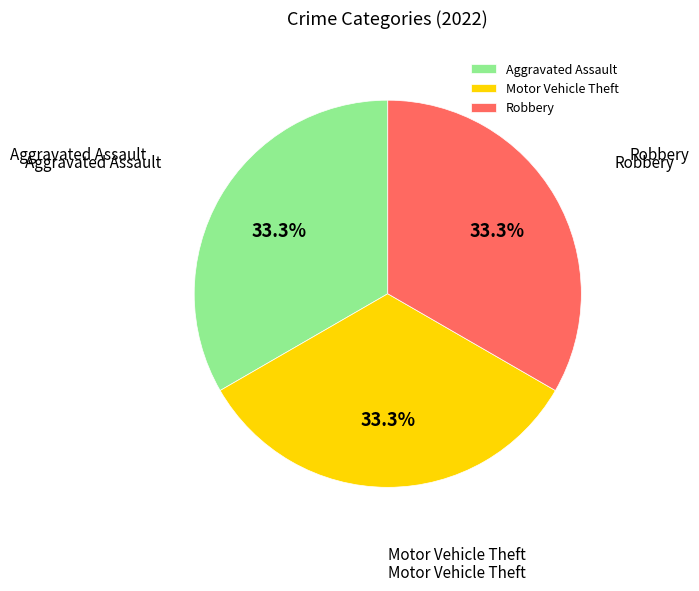

To the nearest percent, what is the combined percentage of Motor Vehicle Theft and Robbery?

67%